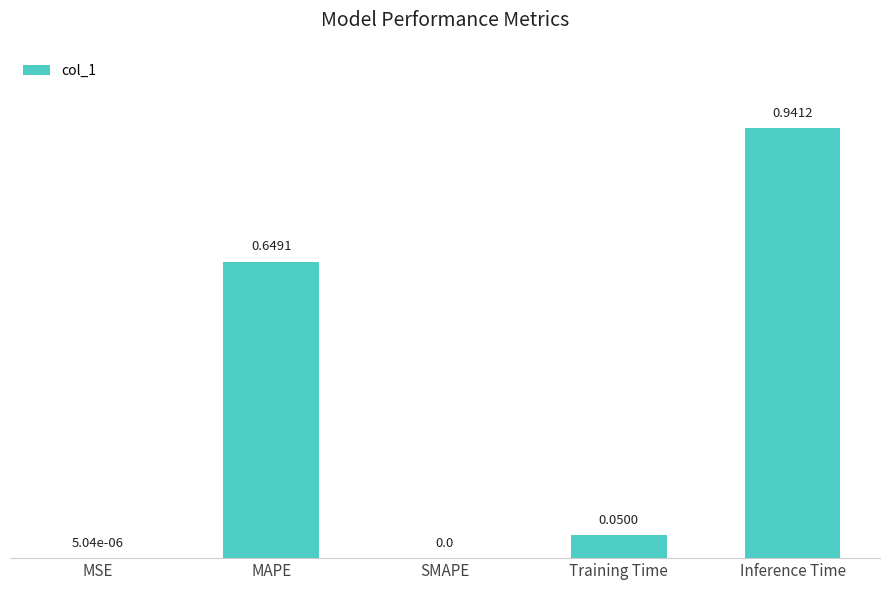

At which category does the chart reach its peak across all series?

Inference Time